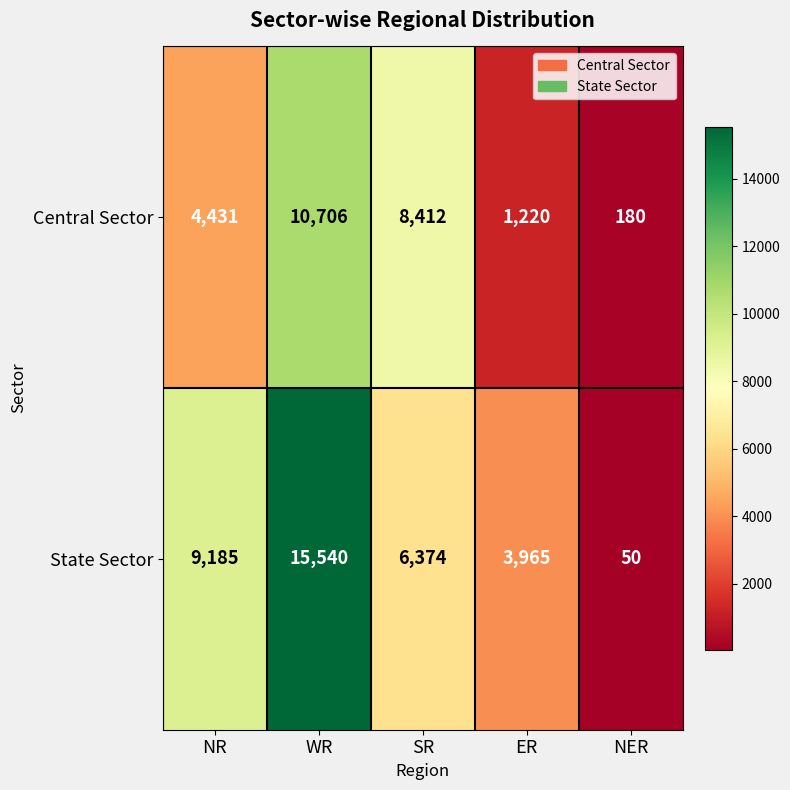

How many data points does each series have?

5